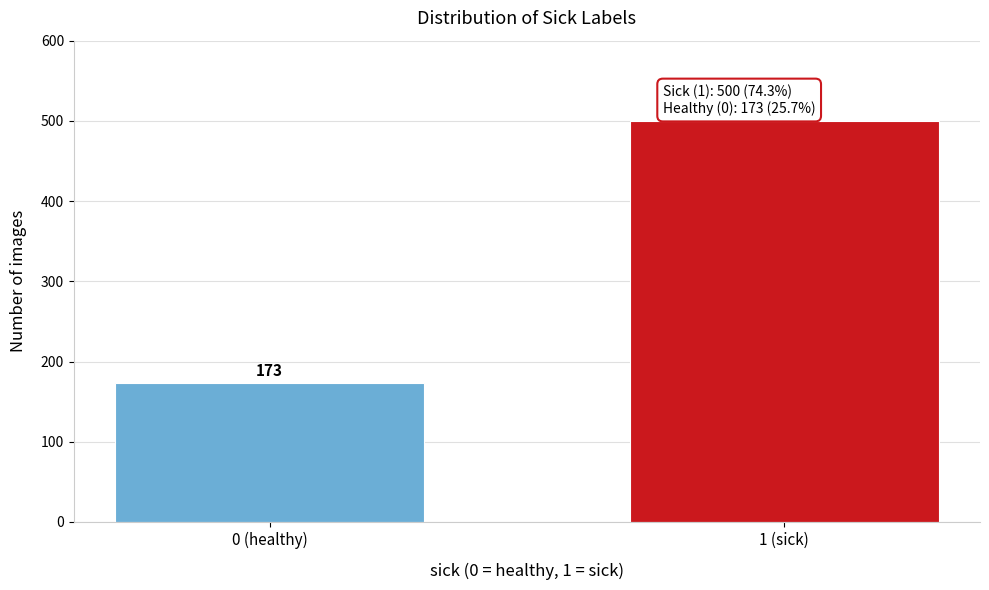

Reading left to right, what are all the values shown in this chart?

173	500